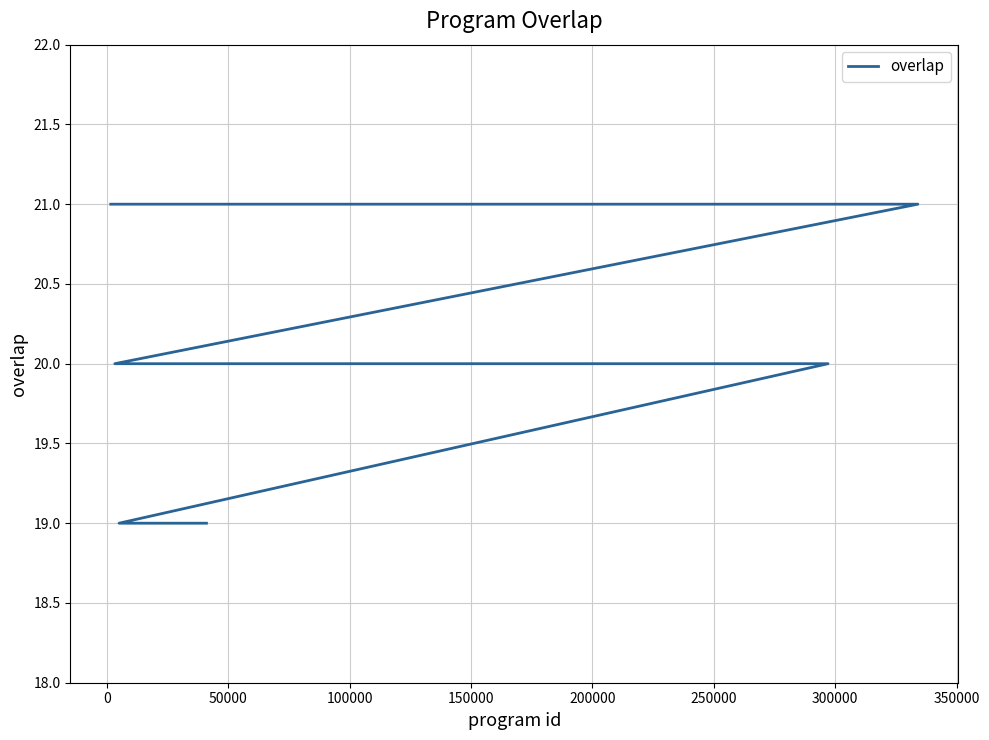

Does the chart have visible grid lines?

Yes